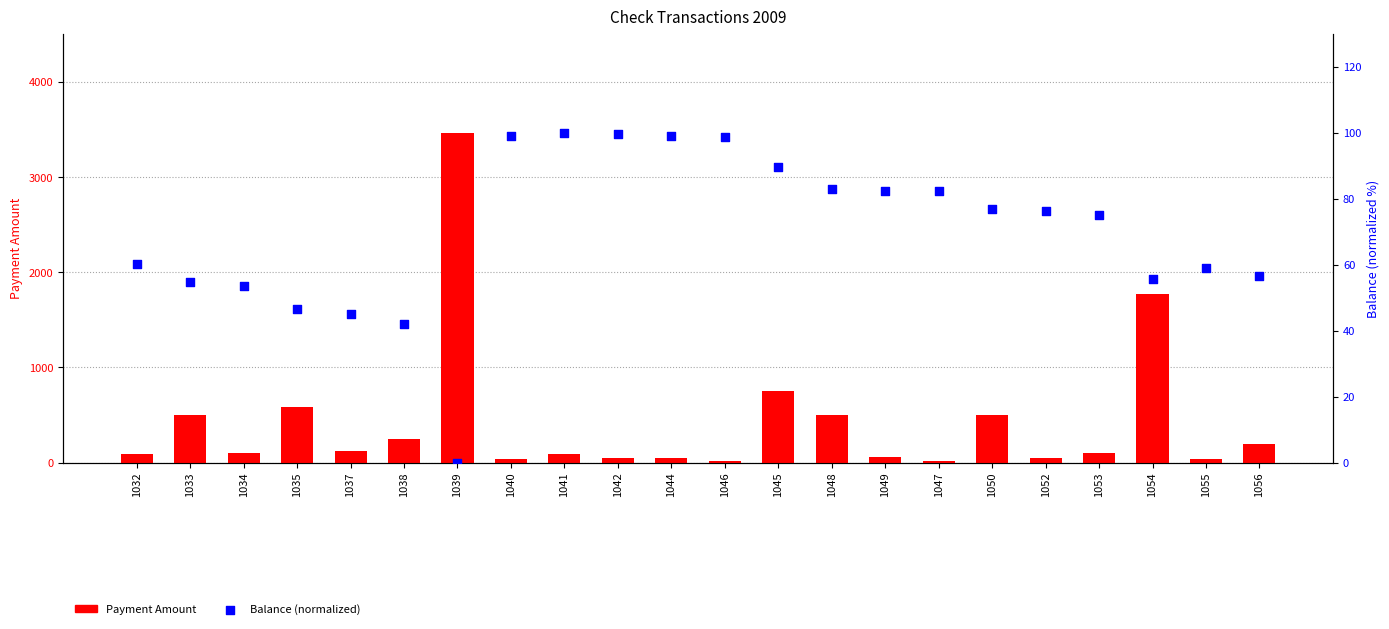

Is the value of Balance (normalized) at 1045 greater than the value of Payment Amount at 1044?

Yes